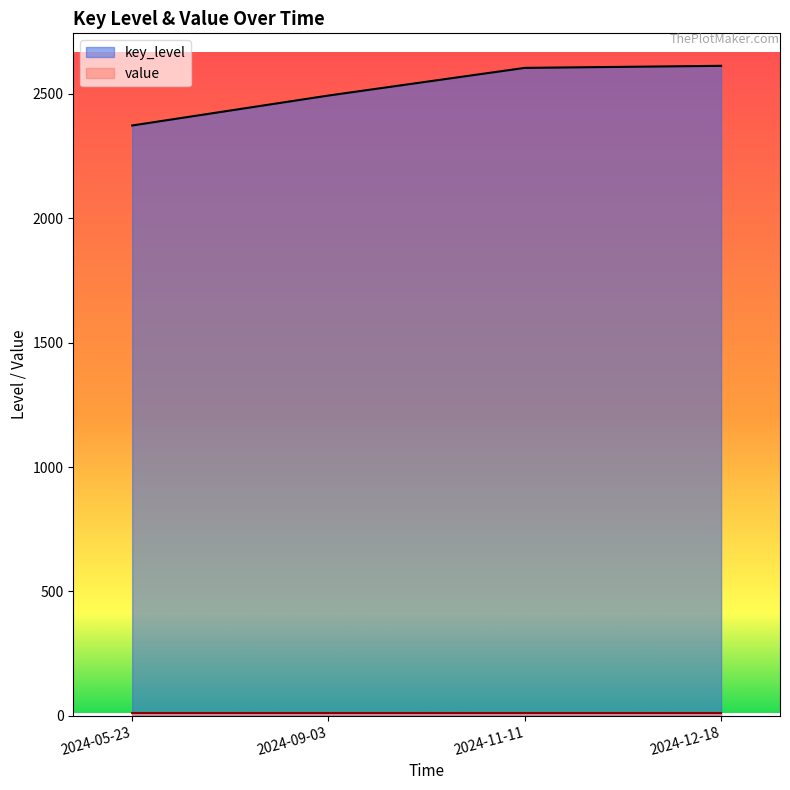

Reading right to left, what are all the values shown in this chart?

2613.0	2604.7	2493.5	2373.1